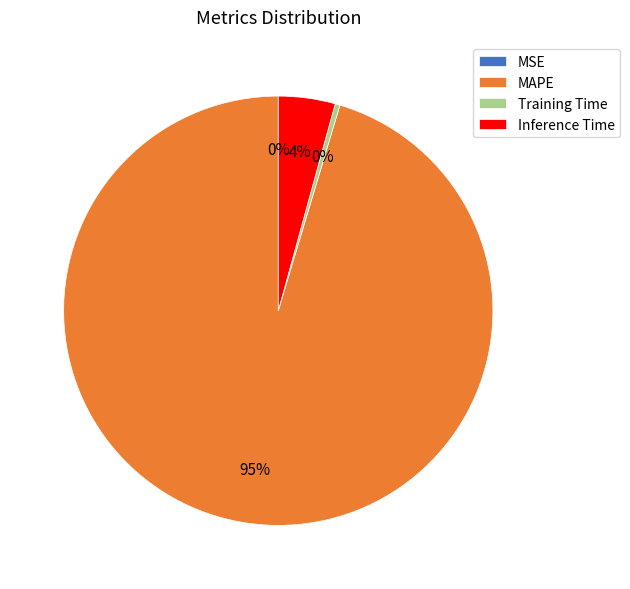

To the nearest percent, what portion does Inference Time represent?

4%